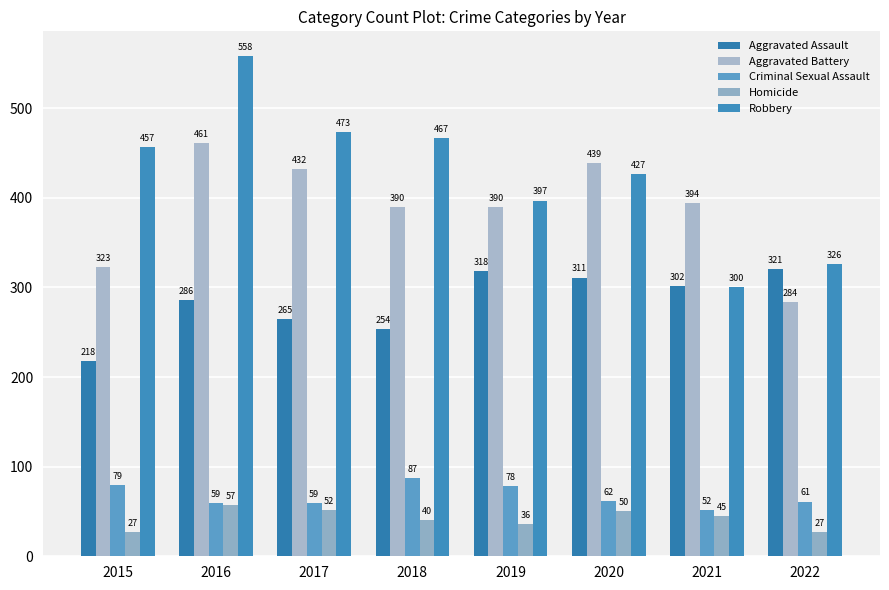

How many groups of bars are there?

8